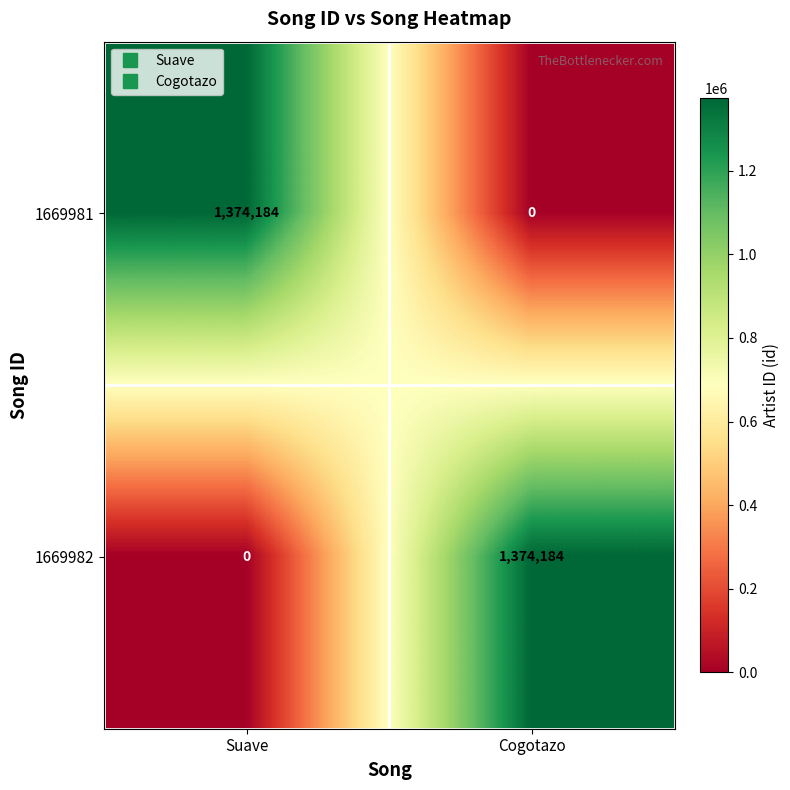

Where is 1669982 nearest to the value 687092?

Suave